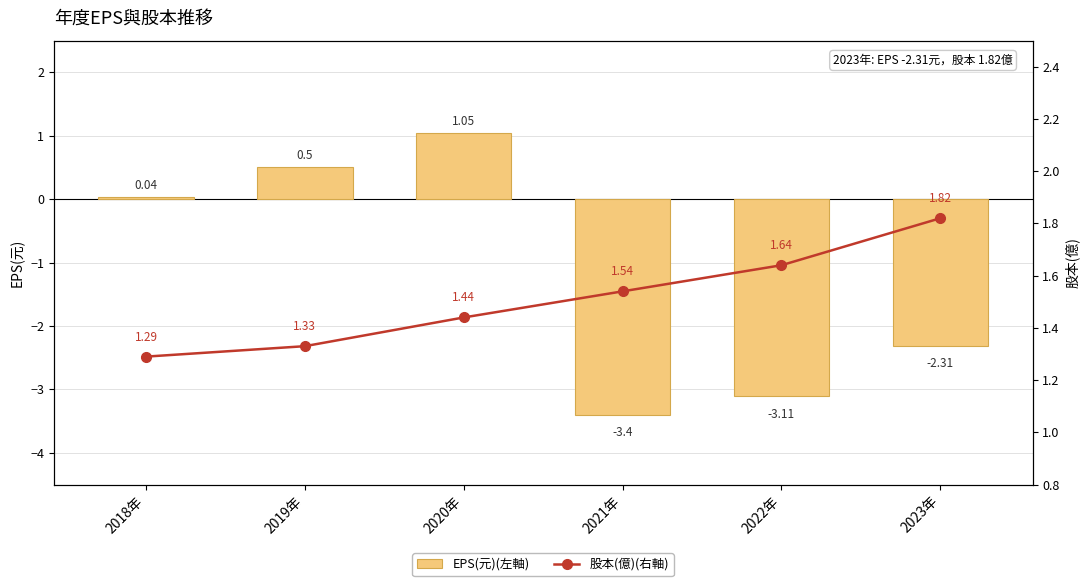

What is the smallest value displayed?

-3.4